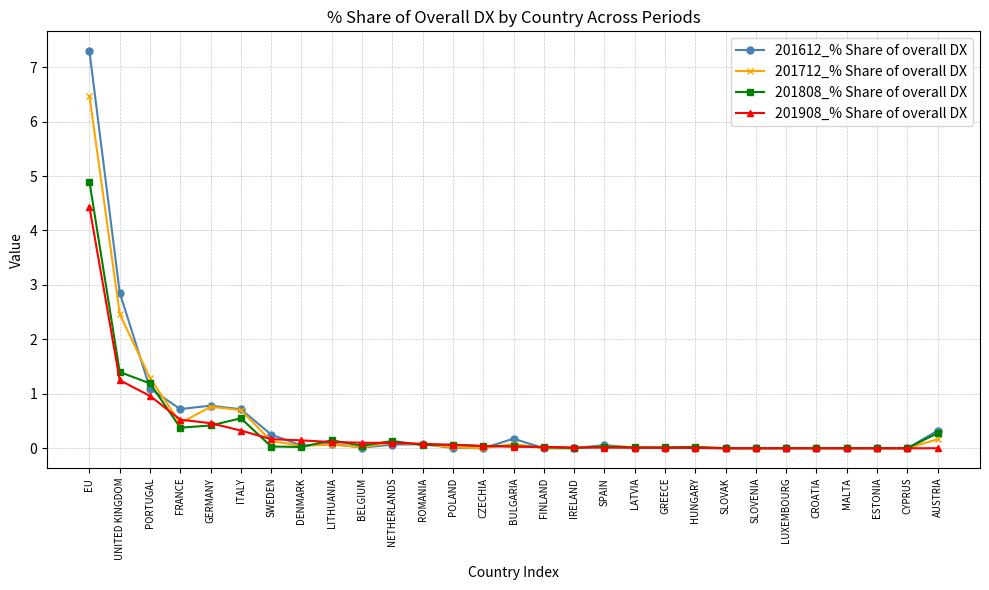

What value does the 201908_% Share of overall DX series have at NETHERLANDS?

0.1